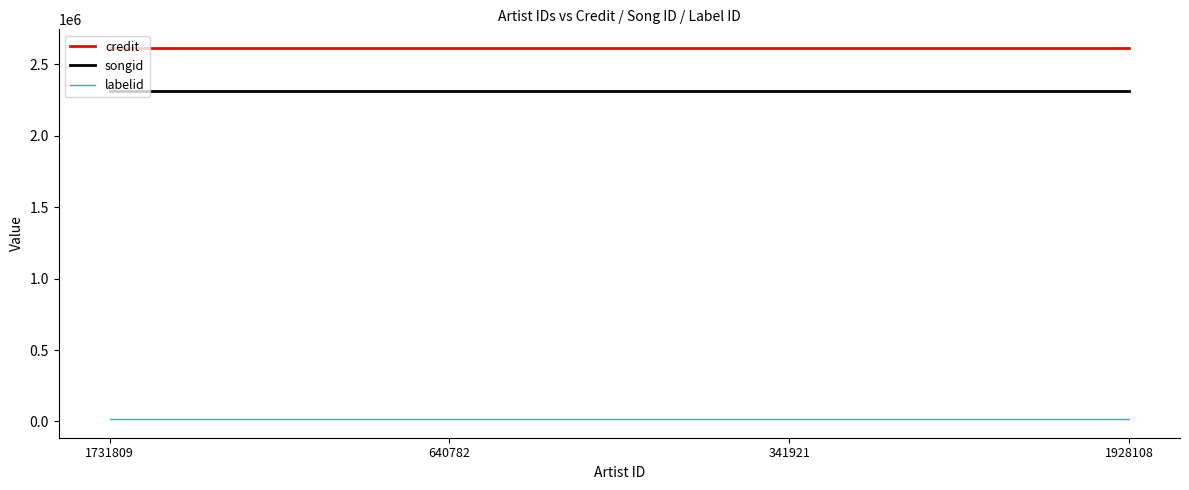

True or false: credit and labelid intersect in this chart.

False